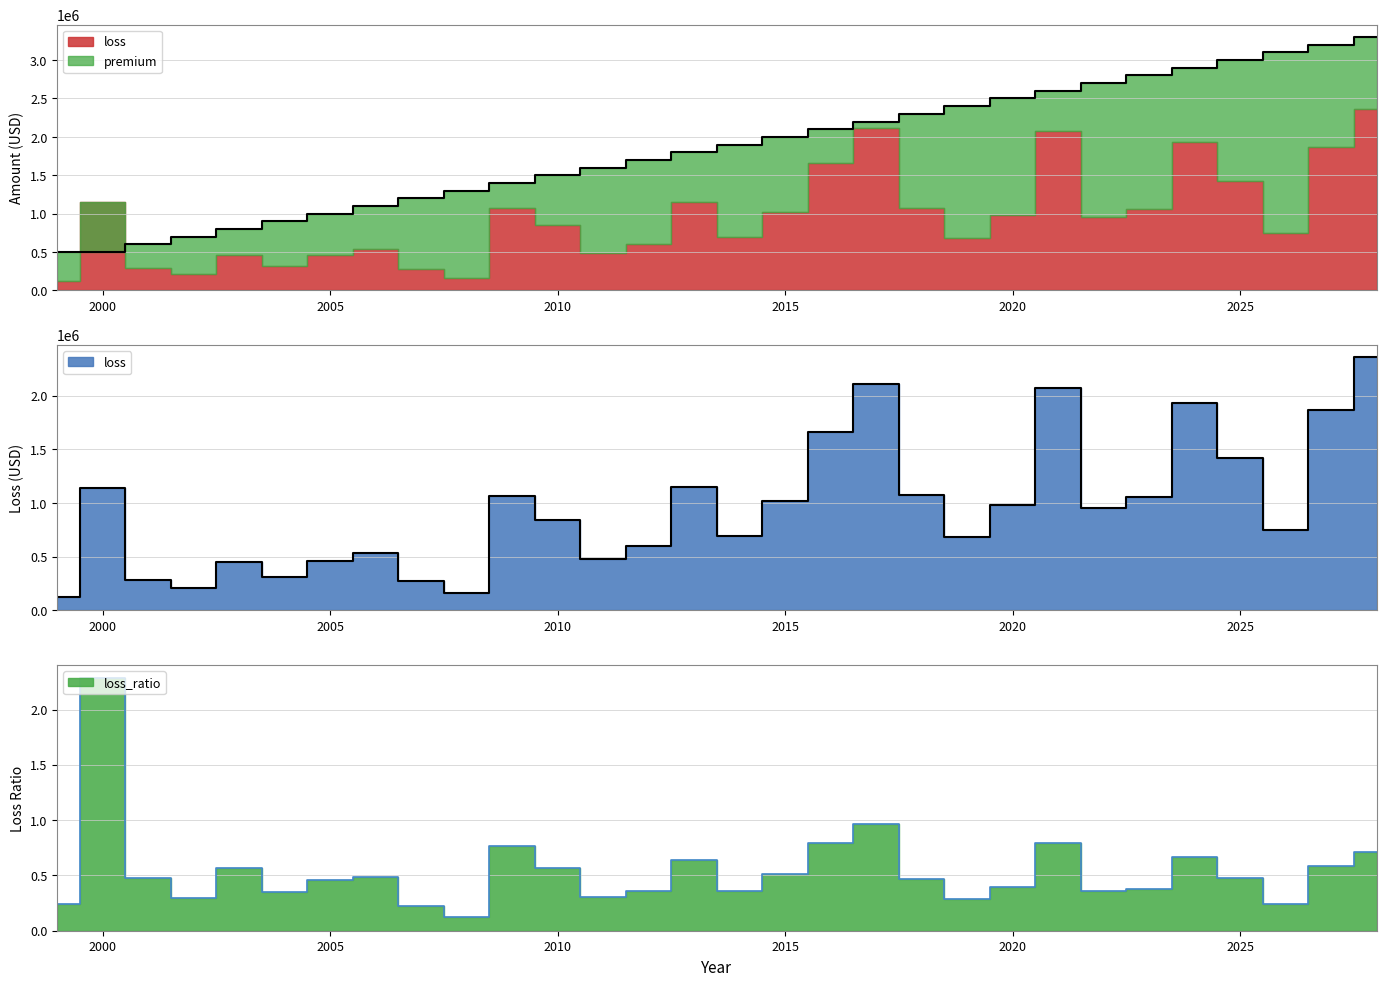

List the labels in order of loss_ratio value, smallest first.

2008, 2007, 2026, 1999, 2019, 2002, 2011, 2004, 2022, 2012, 2014, 2023, 2020, 2005, 2018, 2025, 2001, 2006, 2015, 2010, 2003, 2027, 2013, 2024, 2028, 2009, 2016, 2021, 2017, 2000